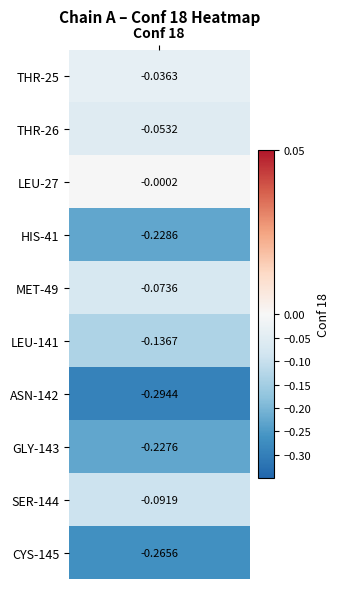

The chart shows a value of -0.4 at 7. True or false?

False